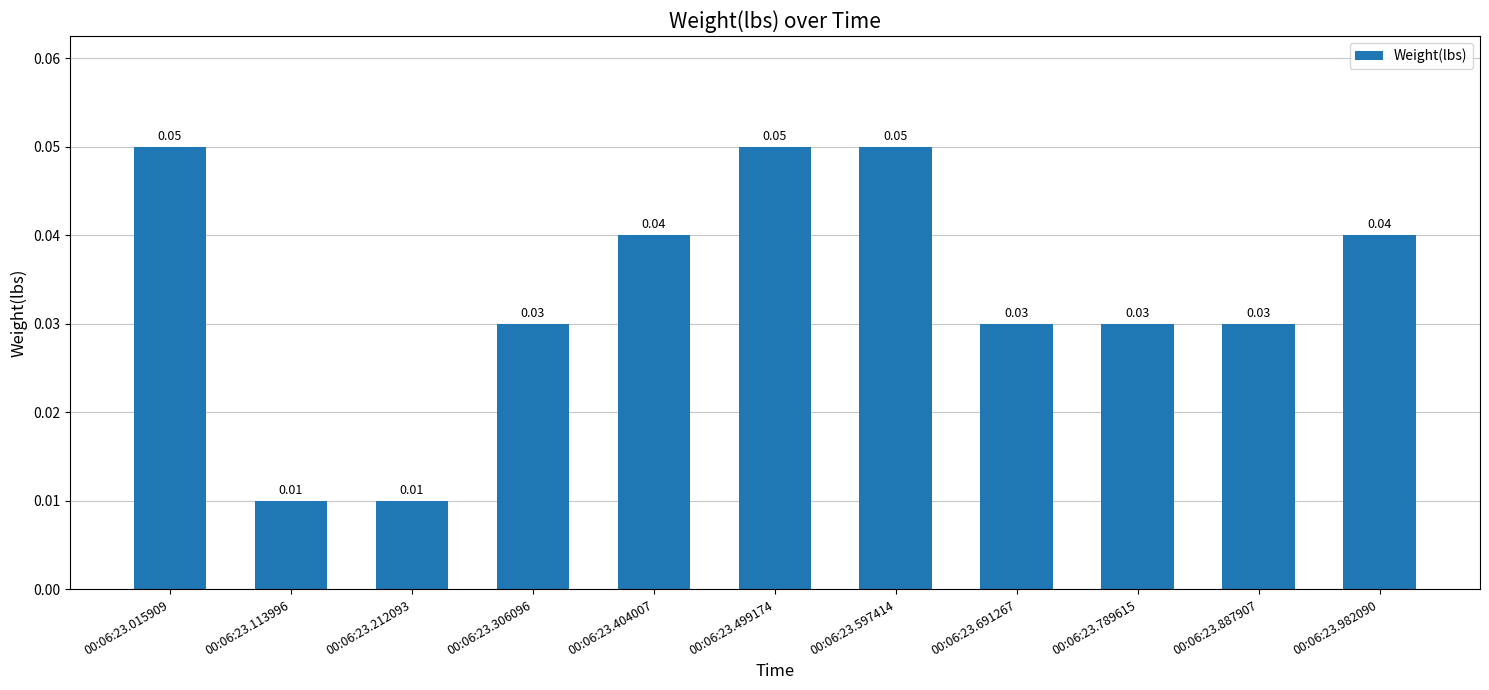

What is the sum of all values?

0.4